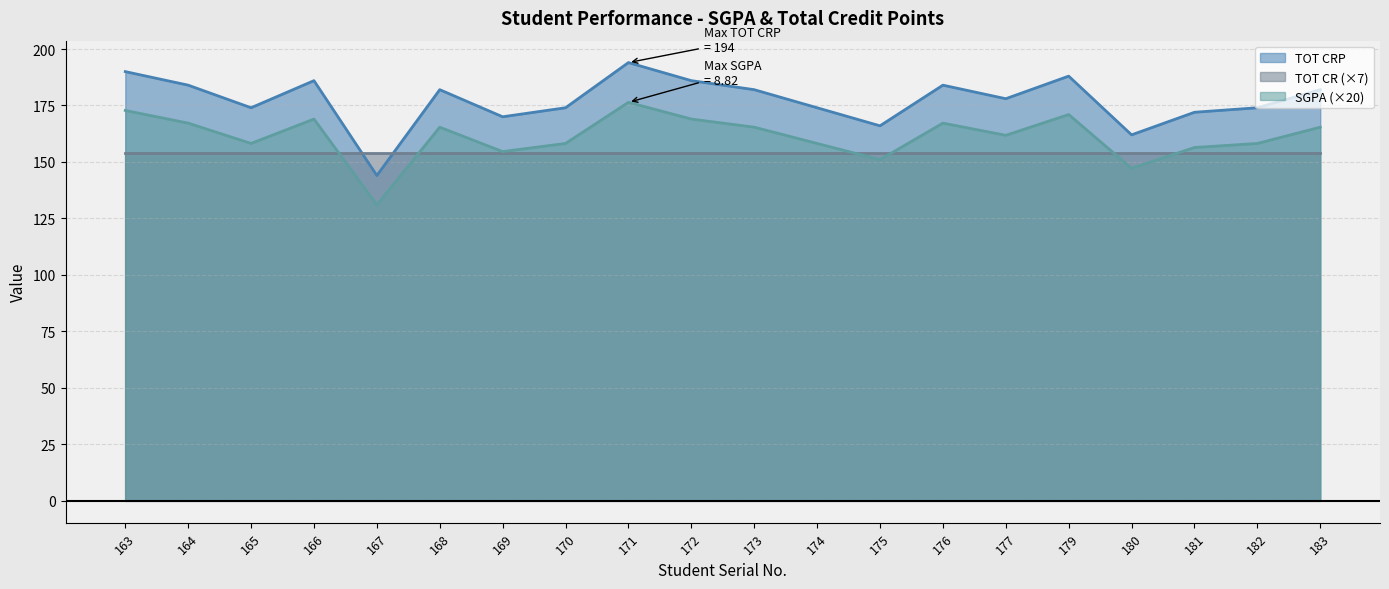

Which has a higher value, 179 or 169?

179